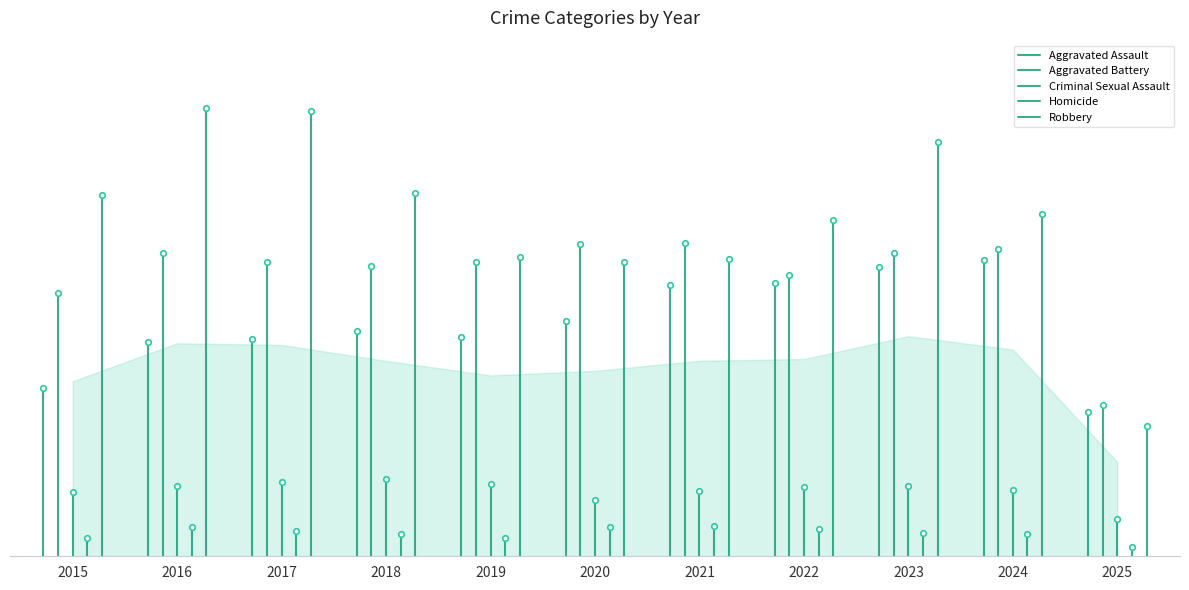

At how many categories does at least one series exceed 3917?

1